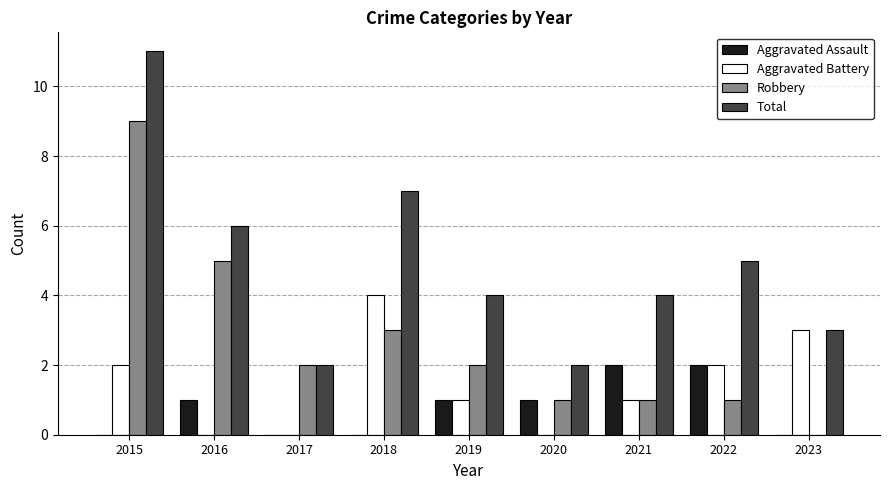

What is the sum of the Aggravated Assault values at 2019 and 2023?

1